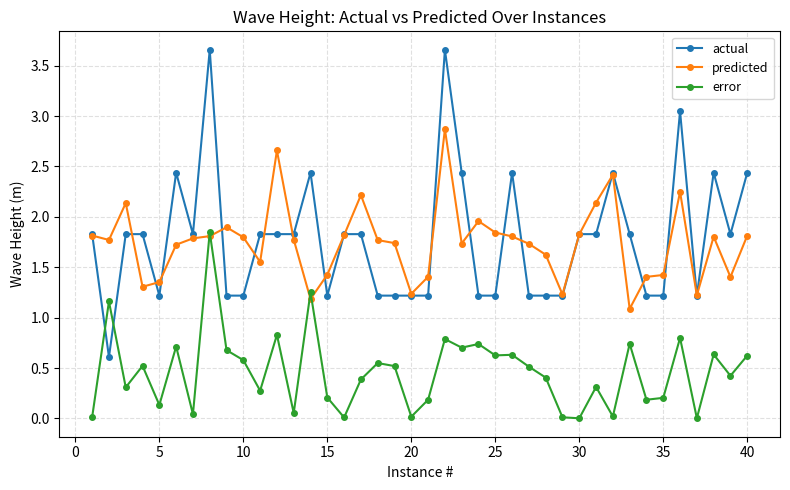

At how many categories does at least one series exceed 3?

3